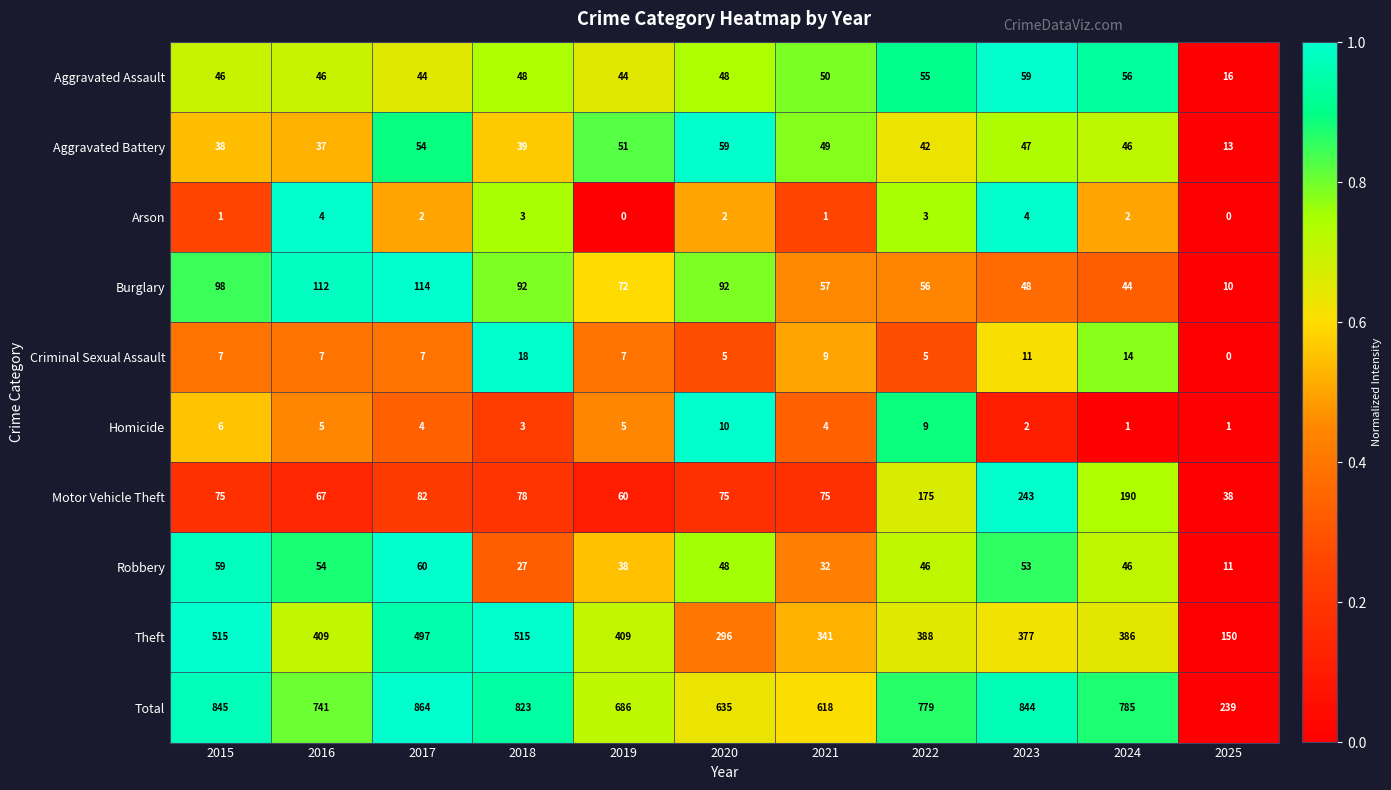

True or false: Robbery has a value of 7 at 2025.

False